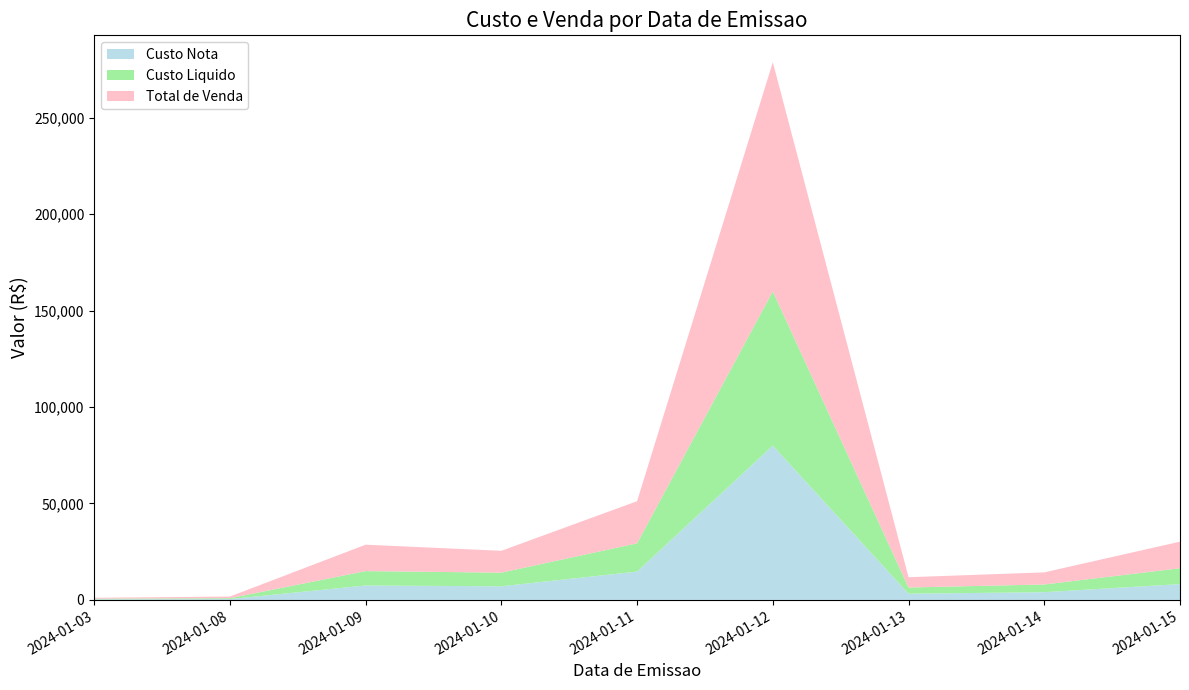

Reading right to left, list all the values displayed in this chart.

Custo Nota: 2024-01-15=8201.4	2024-01-14=3996.6	2024-01-13=3219.0	2024-01-12=80001.9	2024-01-11=14679.6	2024-01-10=7068.2	2024-01-09=7472.9	2024-01-08=443.2	2024-01-03=317.6
Custo Liquido: 2024-01-15=8218.4	2024-01-14=4013.6	2024-01-13=3219.0	2024-01-12=80018.9	2024-01-11=14679.6	2024-01-10=7068.2	2024-01-09=7472.9	2024-01-08=443.2	2024-01-03=317.6
Total de Venda: 2024-01-15=13784.8	2024-01-14=6261.7	2024-01-13=5323.0	2024-01-12=118834.4	2024-01-11=21828.1	2024-01-10=11324.0	2024-01-09=13685.0	2024-01-08=849.7	2024-01-03=475.5